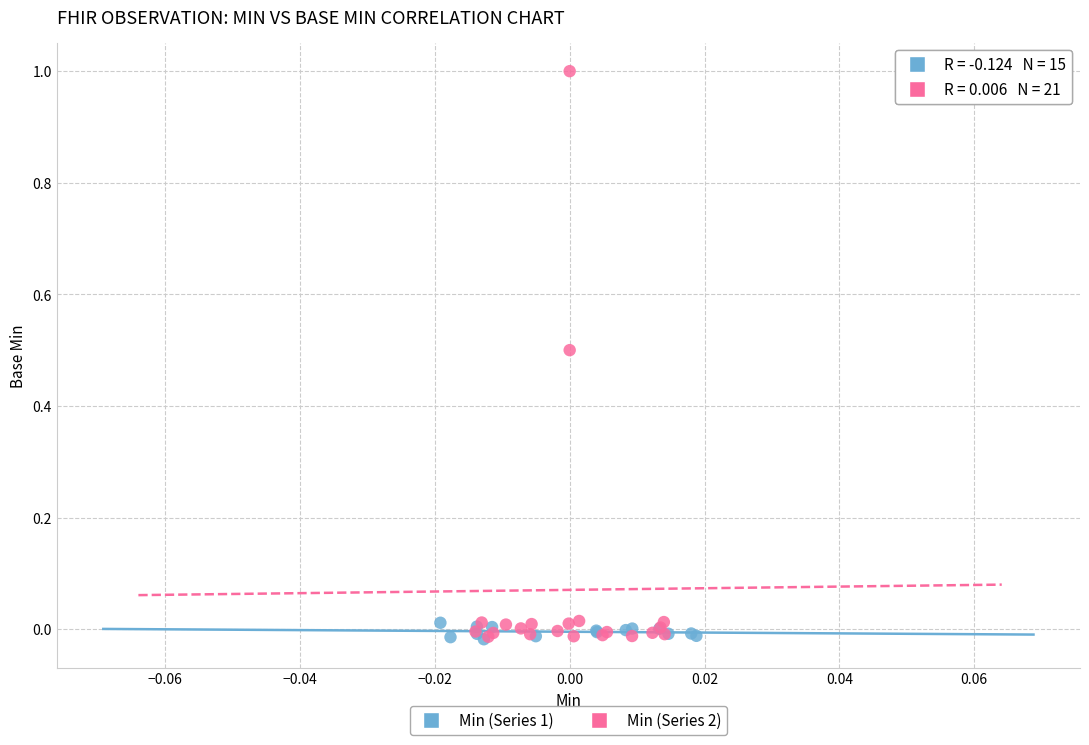

Which series reaches the maximum Y coordinate?

Min (Series 2)